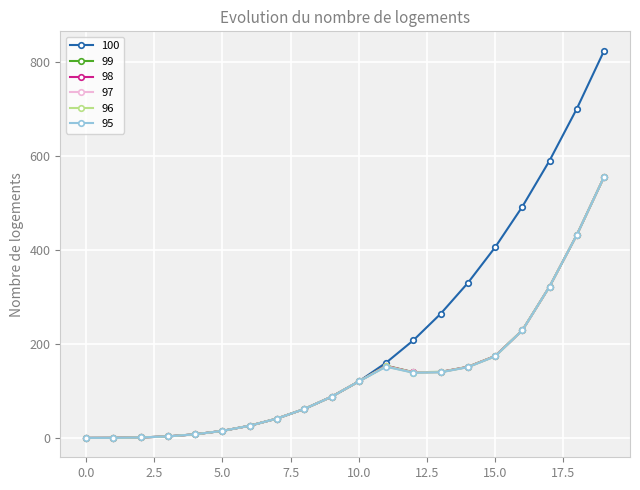

Count the number of data series in this chart.

6